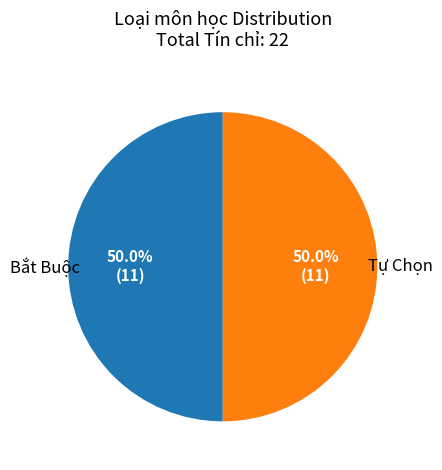

To the nearest percent, what is the average slice percentage?

50%